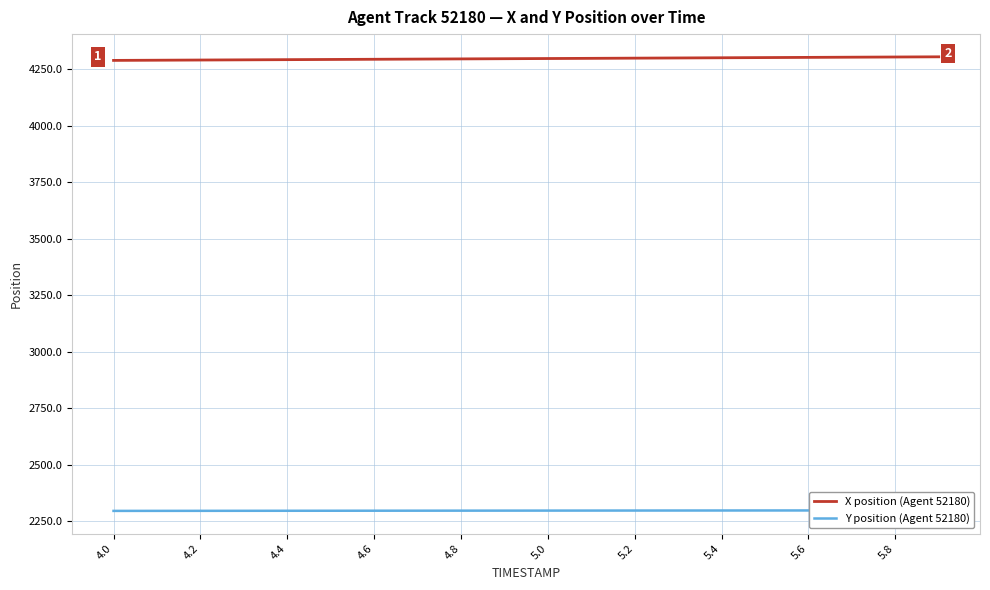

At which label does Y position (Agent 52180) reach its minimum?

4.0